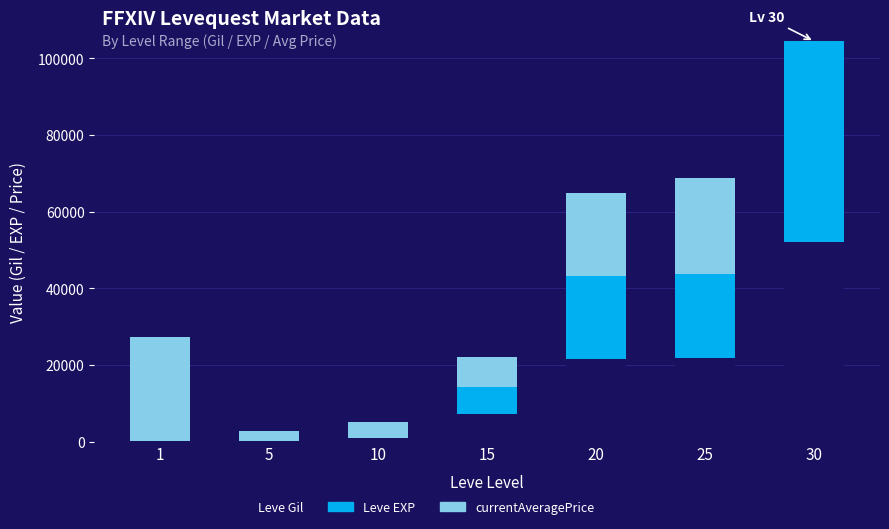

True or false: Leve Gil has a value of 21830 at 25.

True